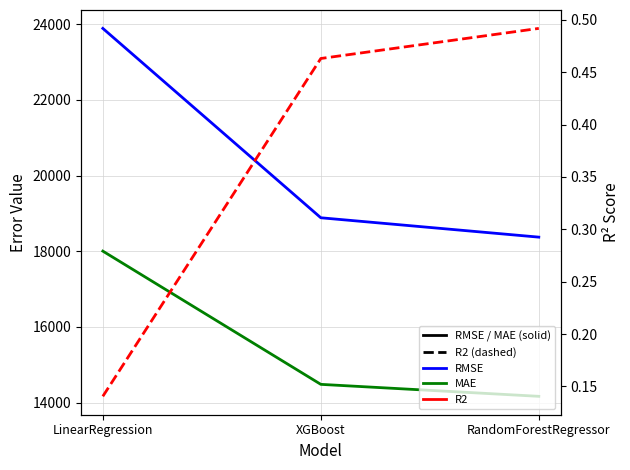

Rank the categories by R2 value from lowest to highest.

LinearRegression, XGBoost, RandomForestRegressor